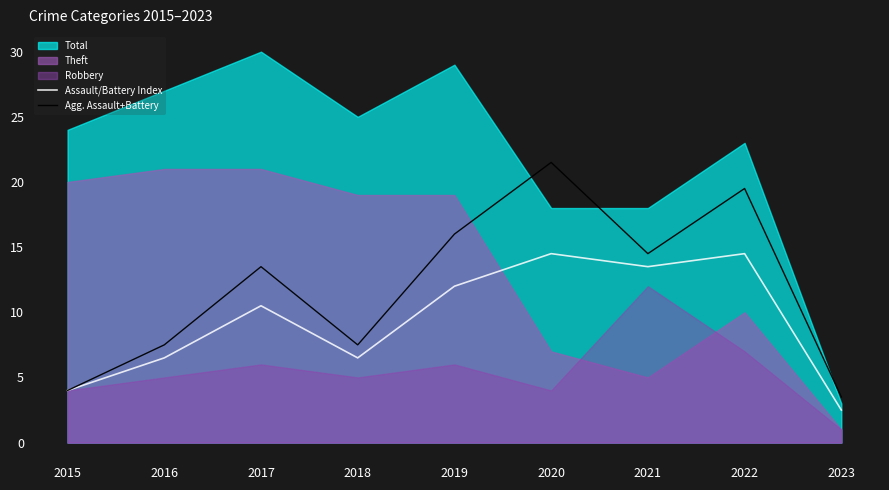

True or false: Assault/Battery Index and Agg. Assault+Battery intersect in this chart.

False